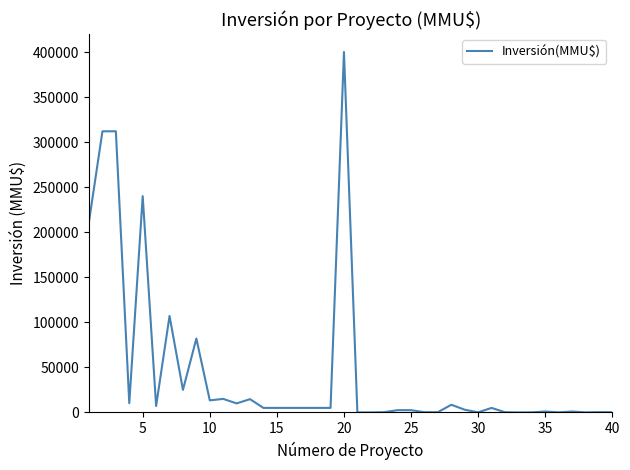

How many values are below 5000?

18